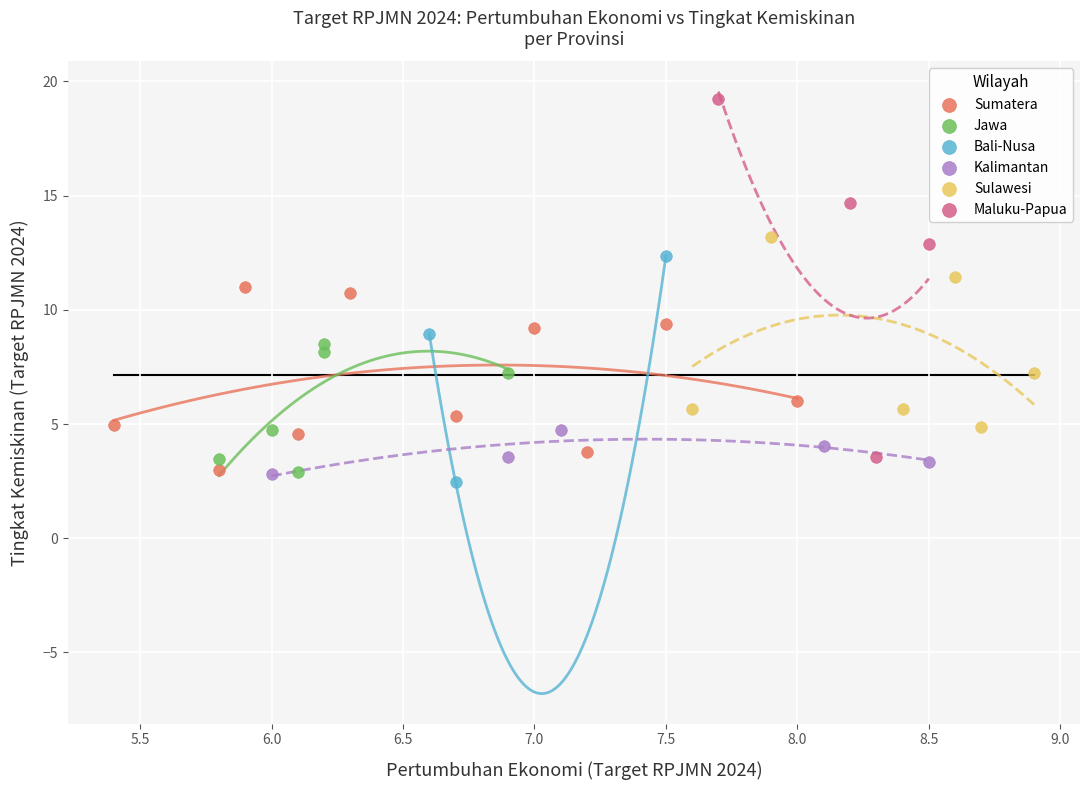

Which series contains the highest Y value?

Maluku-Papua